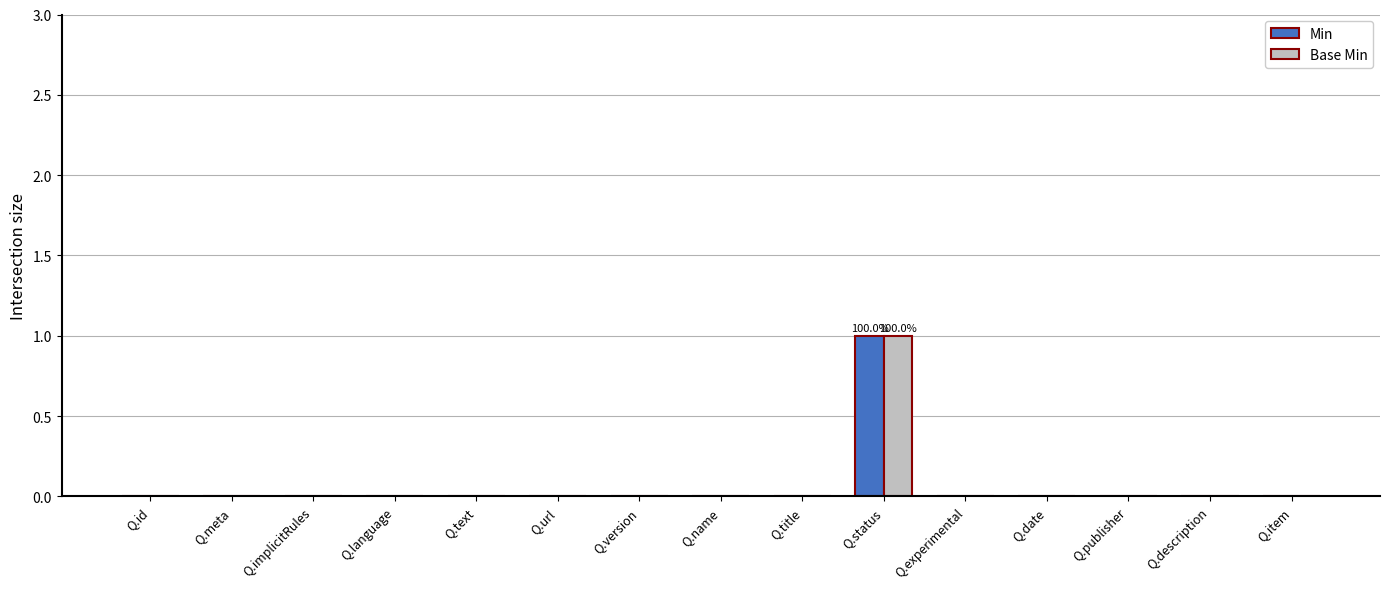

At which category does the chart reach its peak across all series?

Q.status